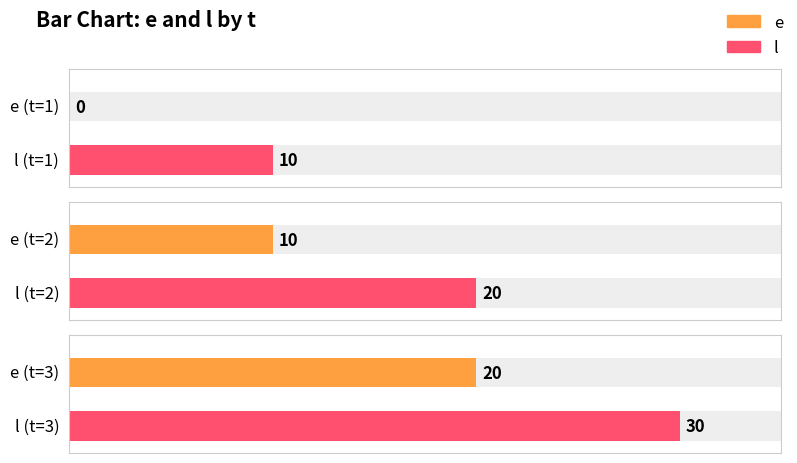

Which series has the widest spread of values?

e